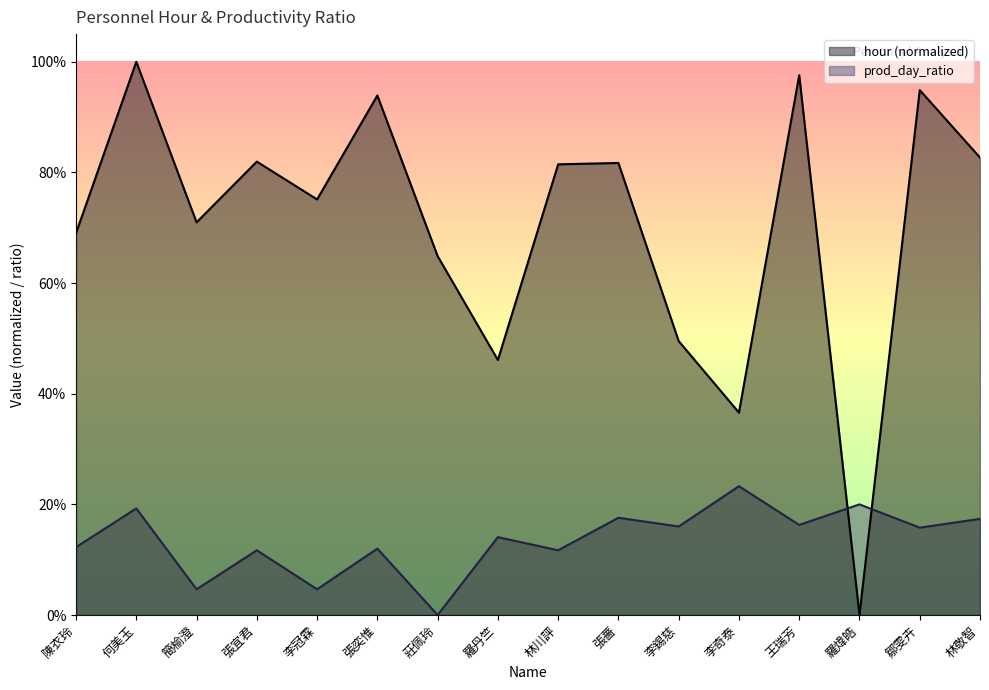

True or false: hour and prod_day_ratio intersect in this chart.

True